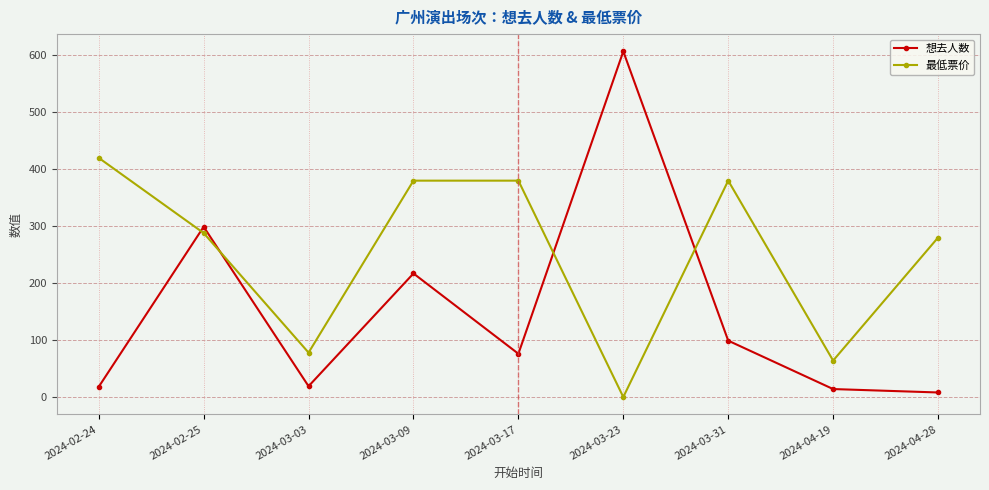

What is the total value across all series at 2024-03-31?

479